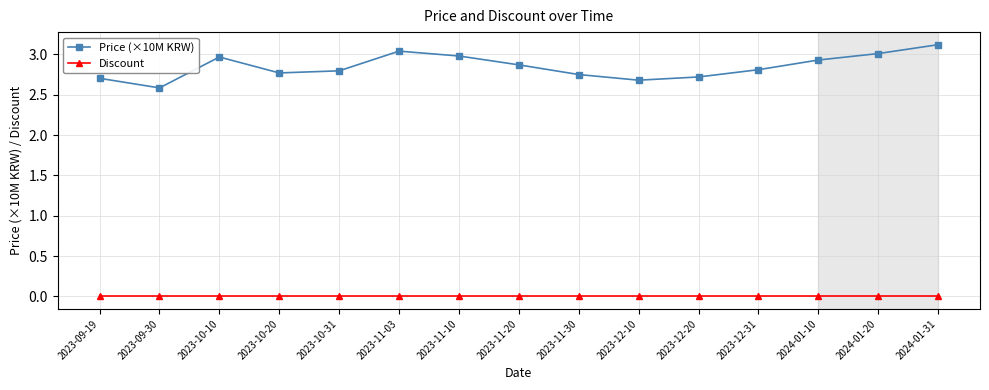

Does the chart display data point markers on the line(s)?

Yes